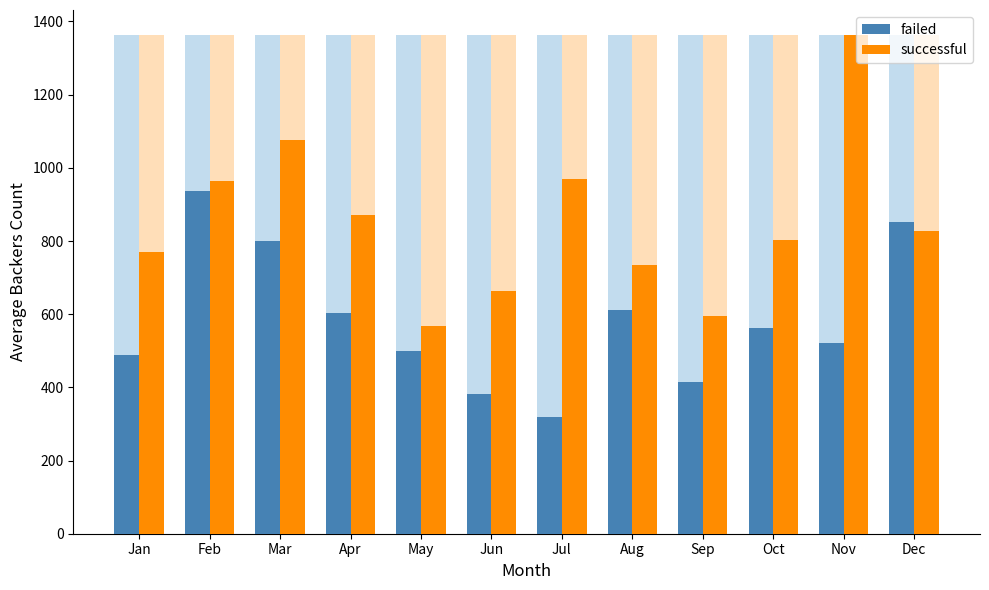

Where is failed nearest to the value 626?

Aug